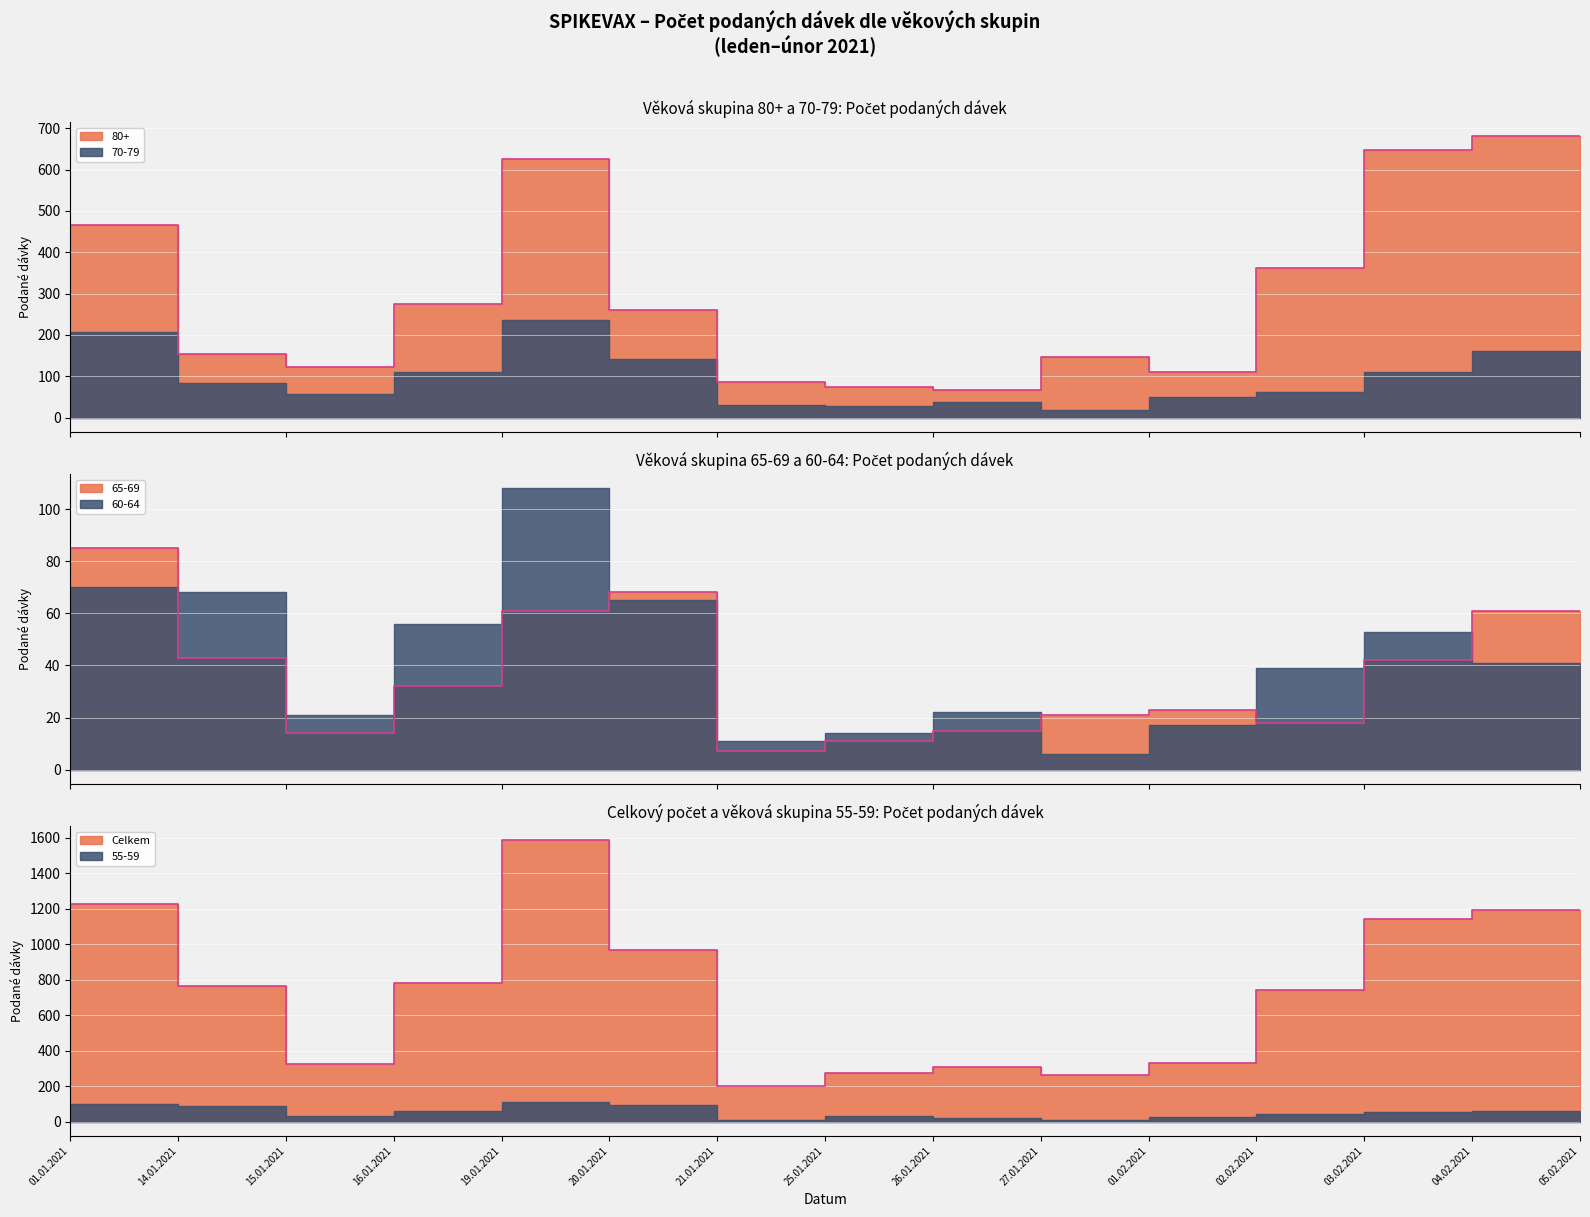

Which series has the widest spread of values?

Celkem